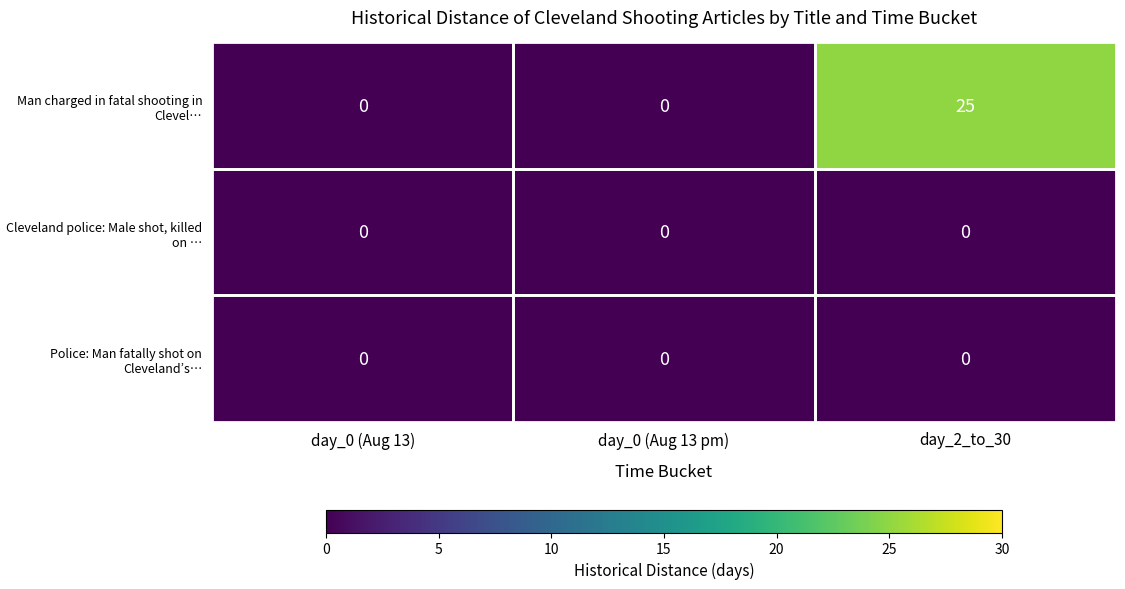

Between day_0 (Aug 13 pm) and day_2_to_30, which series saw the biggest shift?

Man charged in fatal shooting in Clevel…